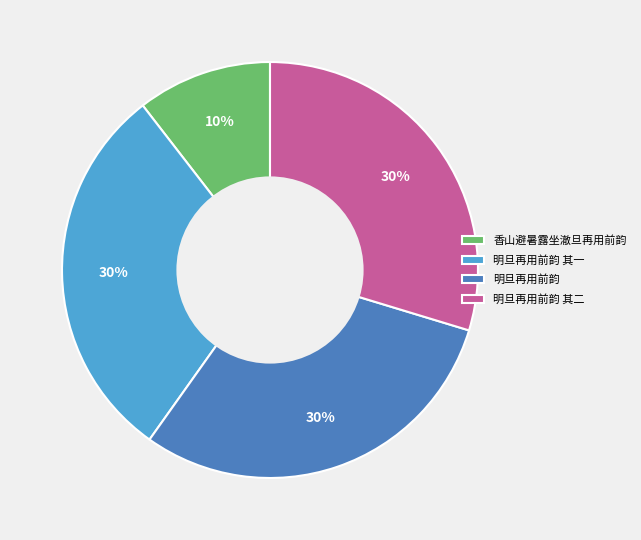

How many segments does this pie chart have?

4